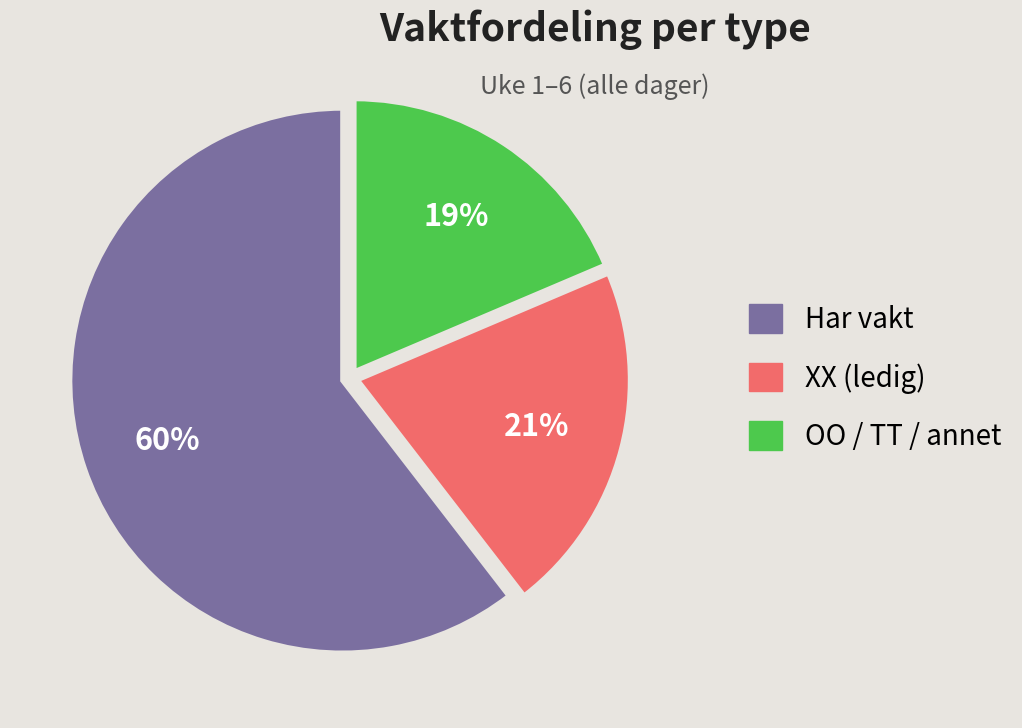

To the nearest percent, what is the average slice percentage?

33%